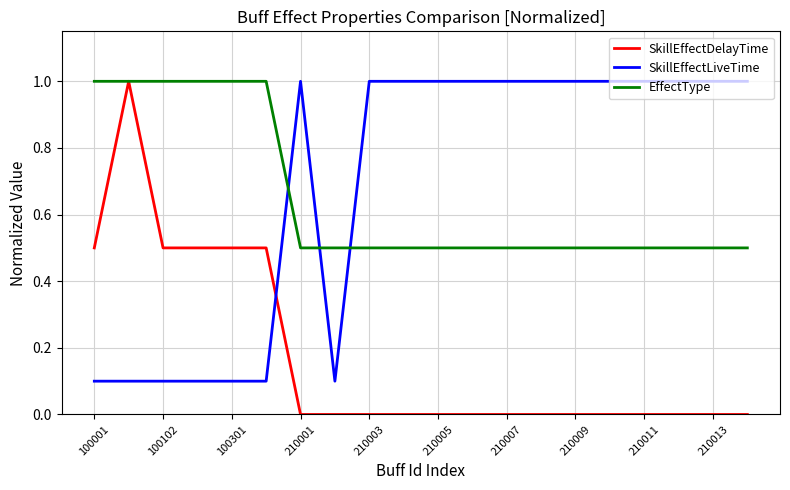

Which series has the widest spread of values?

SkillEffectDelayTime